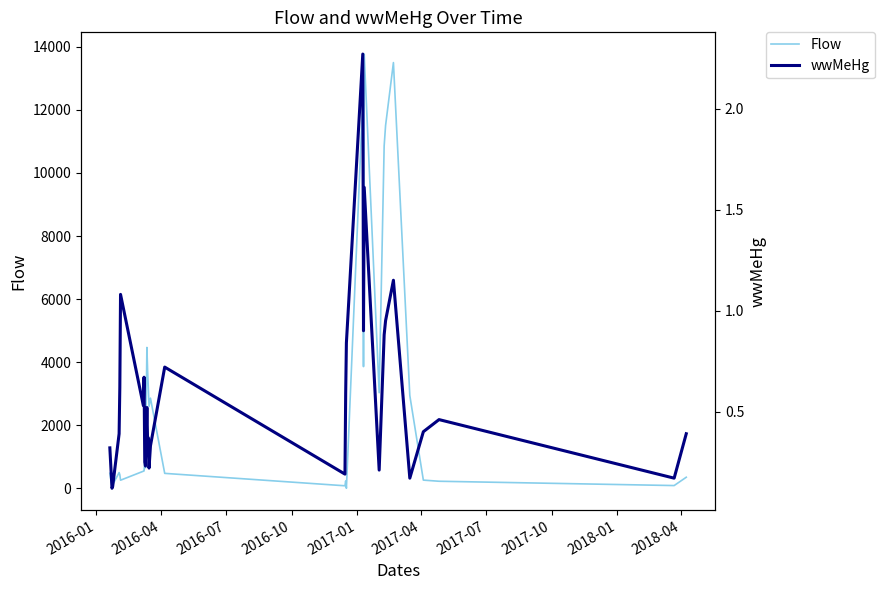

What is the maximum value for Flow?

13770.0